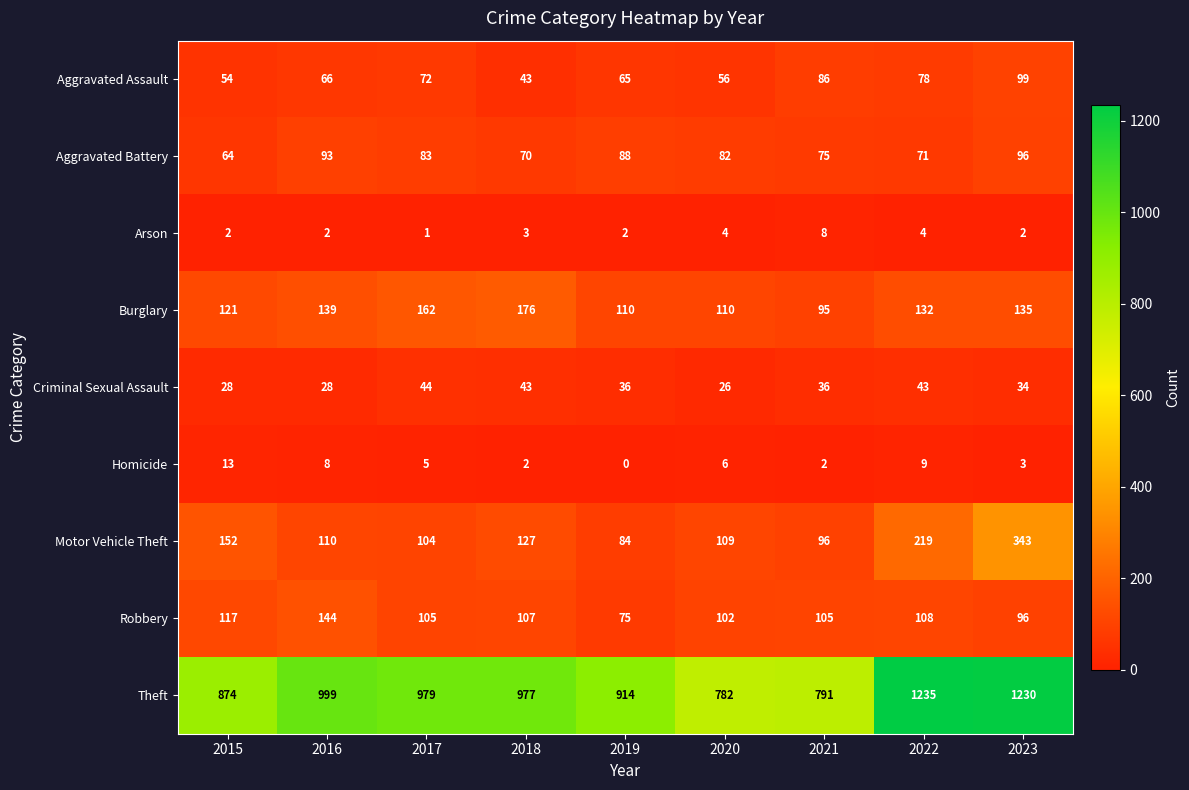

Which series has the largest total across all categories?

Theft